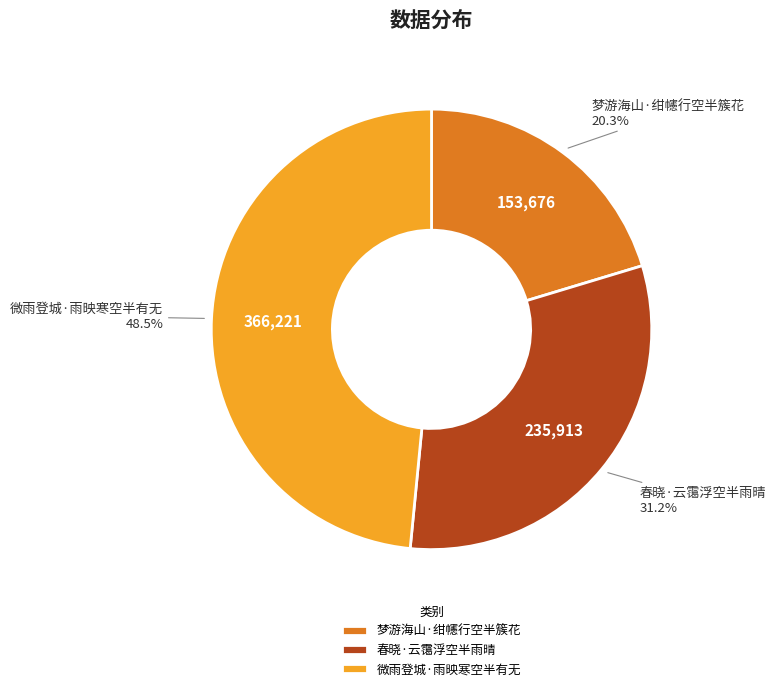

What is the smallest slice in the pie chart?

梦游海山·绀幰行空半簇花